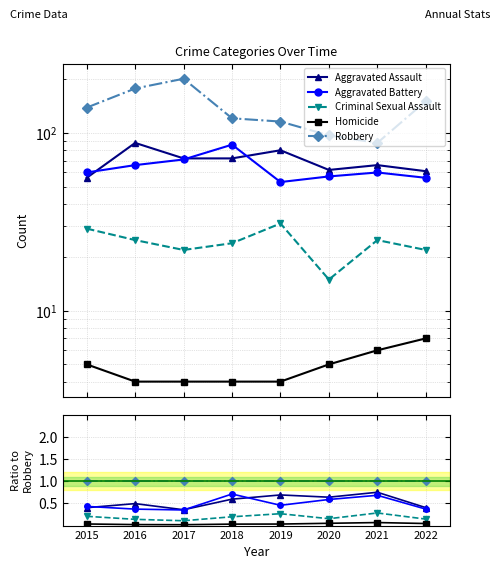

Reading right to left, what are all the values shown in this chart?

Aggravated Assault: 2022=0.4	2021=0.8	2020=0.6	2019=0.7	2018=0.6	2017=0.4	2016=0.5	2015=0.4
Aggravated Battery: 2022=0.4	2021=0.7	2020=0.6	2019=0.5	2018=0.7	2017=0.4	2016=0.4	2015=0.4
Criminal Sexual Assault: 2022=0.1	2021=0.3	2020=0.2	2019=0.3	2018=0.2	2017=0.1	2016=0.1	2015=0.2
Homicide: 2022=0.0	2021=0.1	2020=0.1	2019=0.0	2018=0.0	2017=0.0	2016=0.0	2015=0.0
Robbery: 2022=1.0	2021=1.0	2020=1.0	2019=1.0	2018=1.0	2017=1.0	2016=1.0	2015=1.0